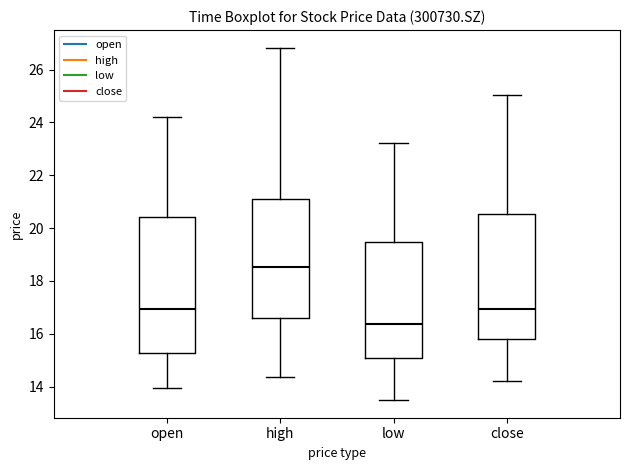

Which box has the lowest median line?

low